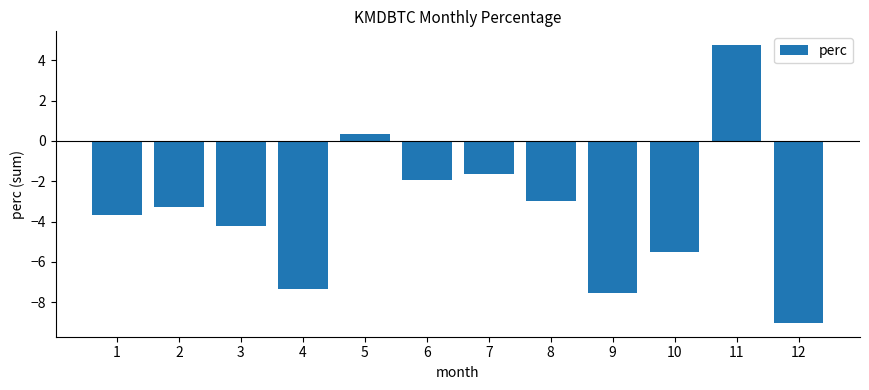

What is the difference between the values at 3 and 10?

1.3